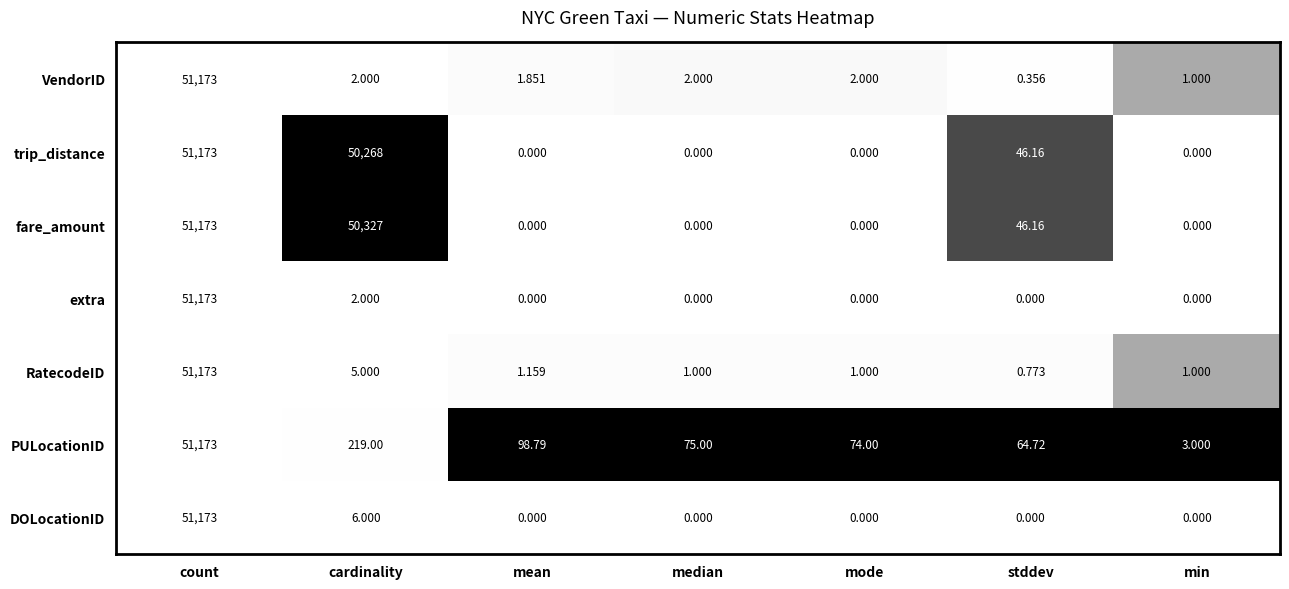

Which label corresponds to the largest value in the chart?

count